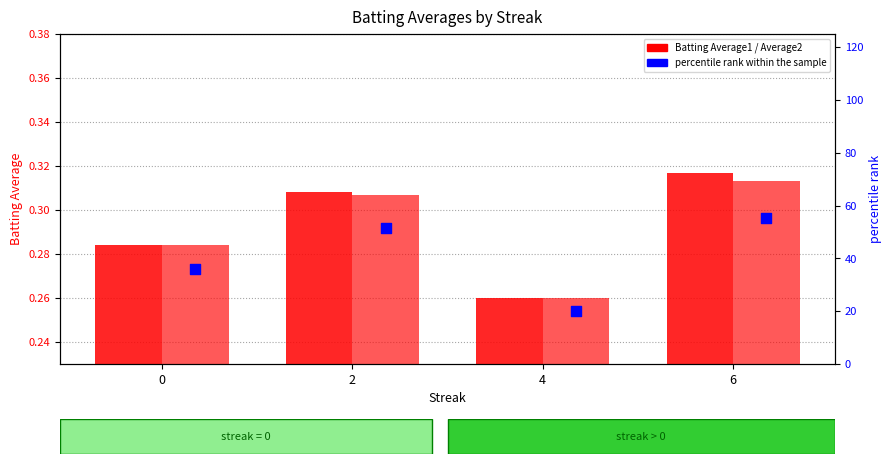

Is the value of Batting Average1 at 4 greater than the value of Batting Average2 at 4?

No